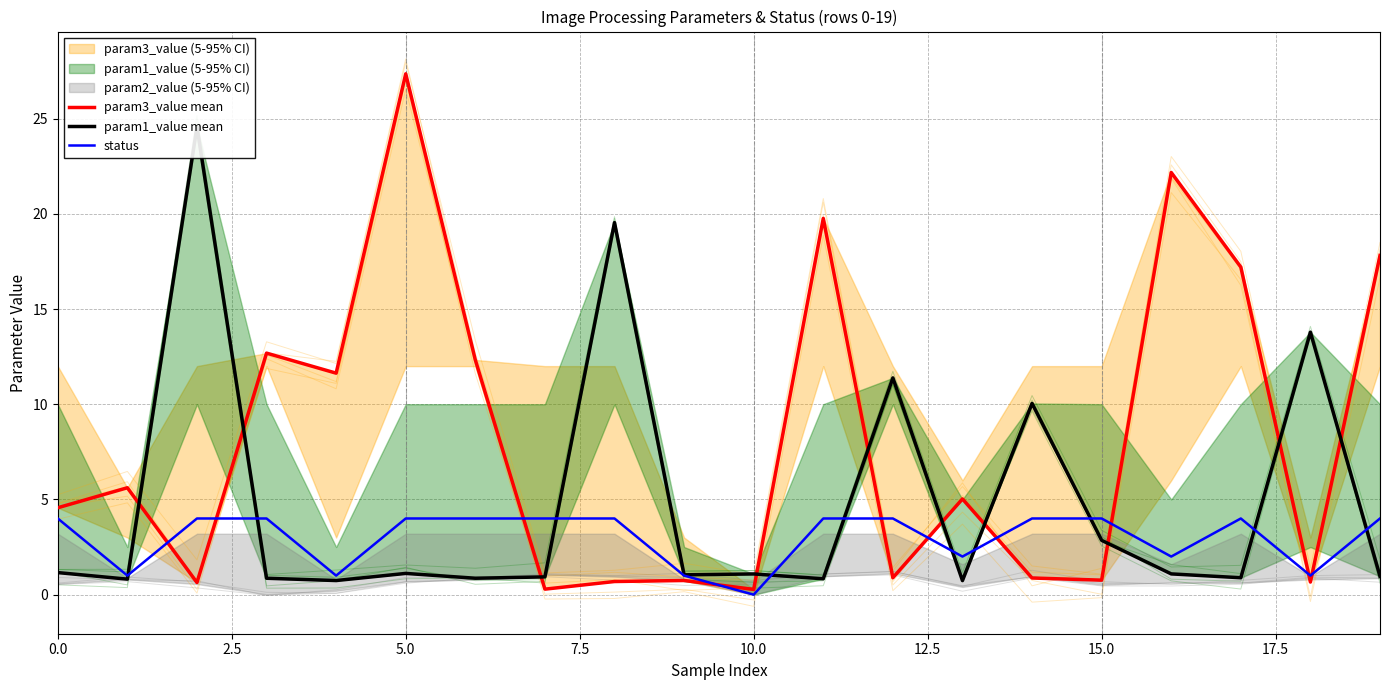

What is the maximum value for status?

4